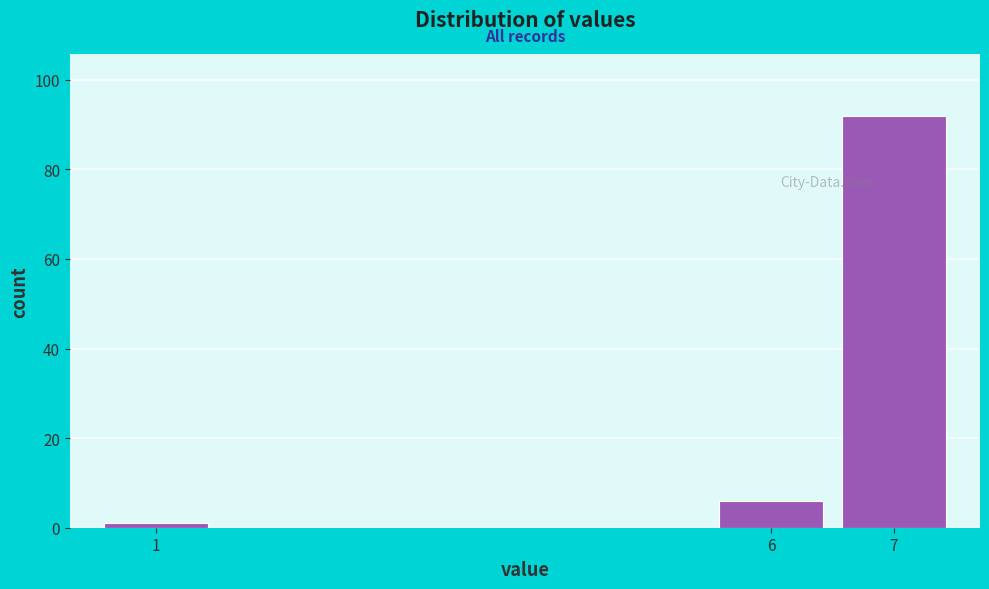

Reading left to right, list every bar in this chart as the range it spans on the x-axis followed by its height. The values are not printed on the chart, so give them approximately, as read against the axis.

0.5 to 1.5: under 2
1.5 to 2.5: 0
2.5 to 3.5: 0
3.5 to 4.5: 0
4.5 to 5.5: 0
5.5 to 6.5: 6
6.5 to 7.5: 92